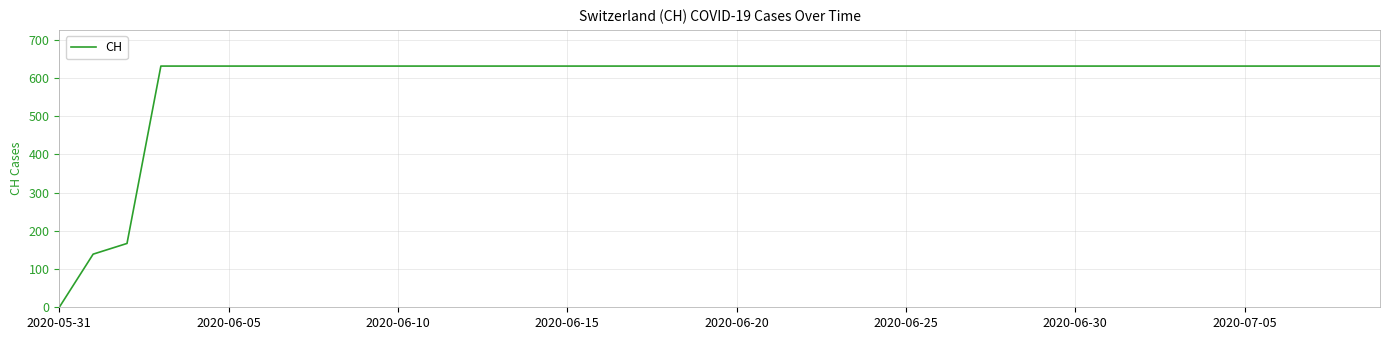

What is the maximum value shown in the chart?

631